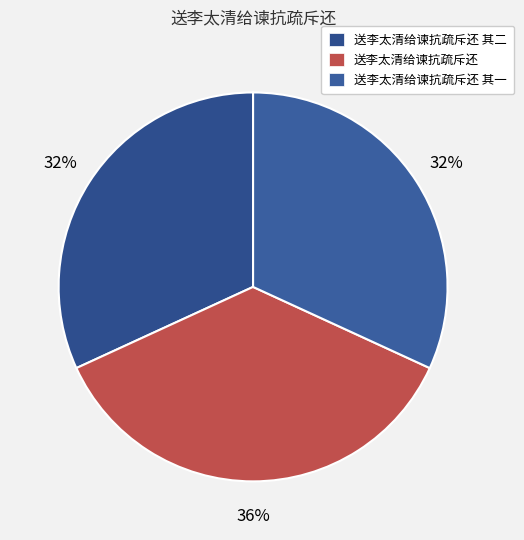

Is there a majority slice in this chart?

No